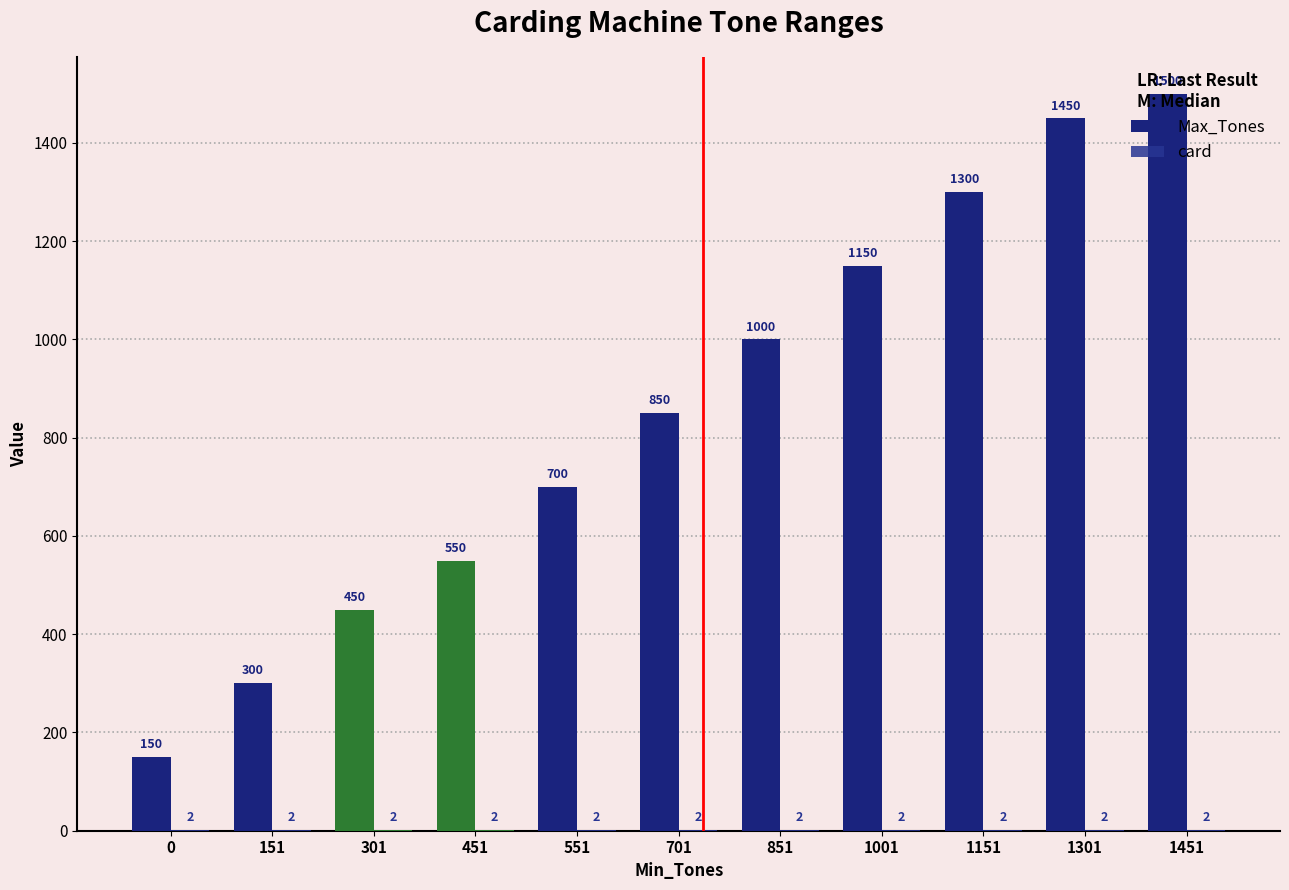

Rank the series at 151 from lowest to highest value.

card, Max_Tones